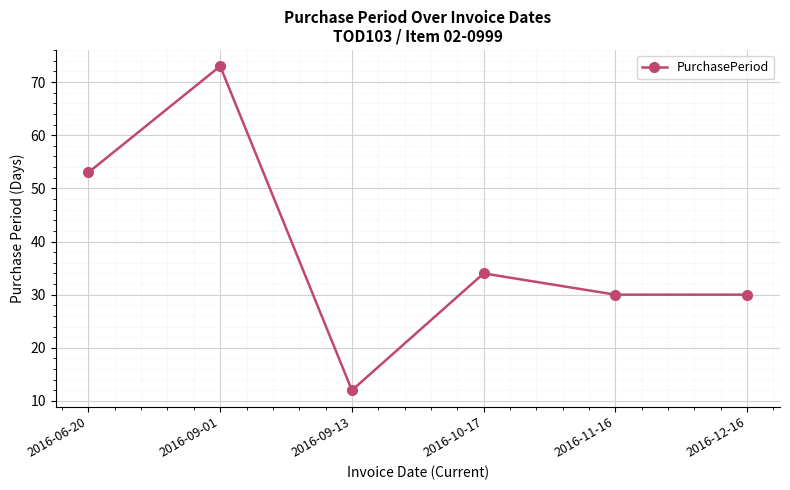

Which has a higher value, 2016-10-17 or 2016-06-20?

2016-06-20